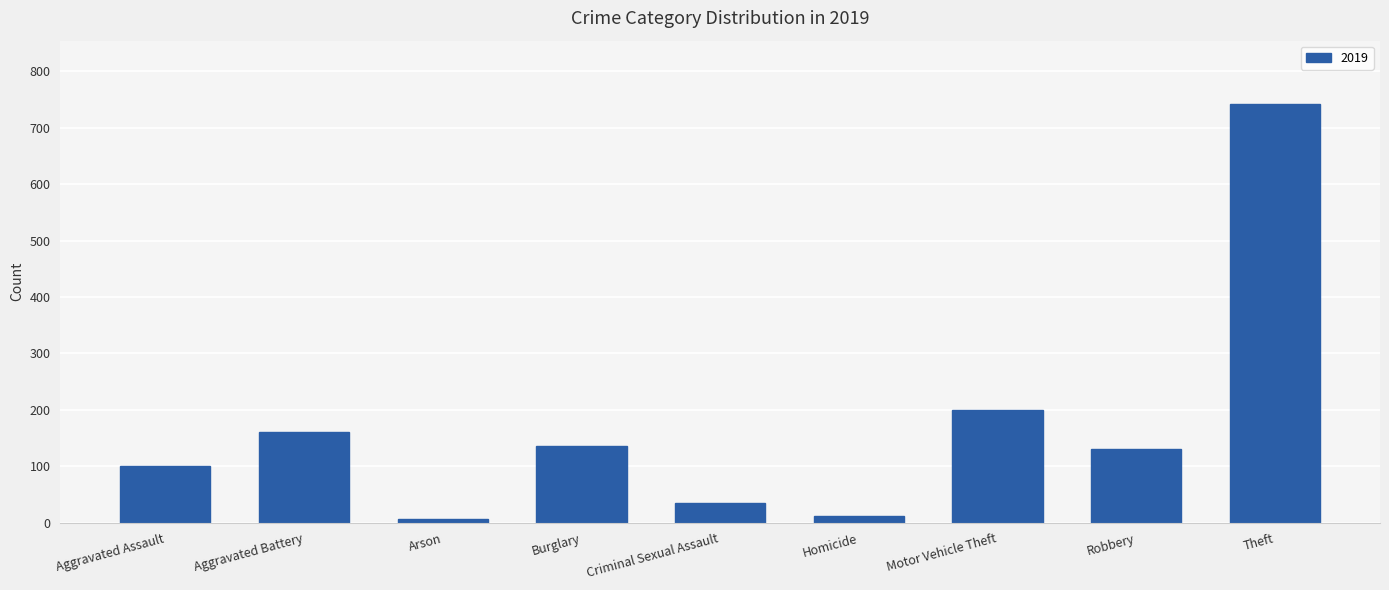

Which has a higher value, Aggravated Assault or Motor Vehicle Theft?

Motor Vehicle Theft